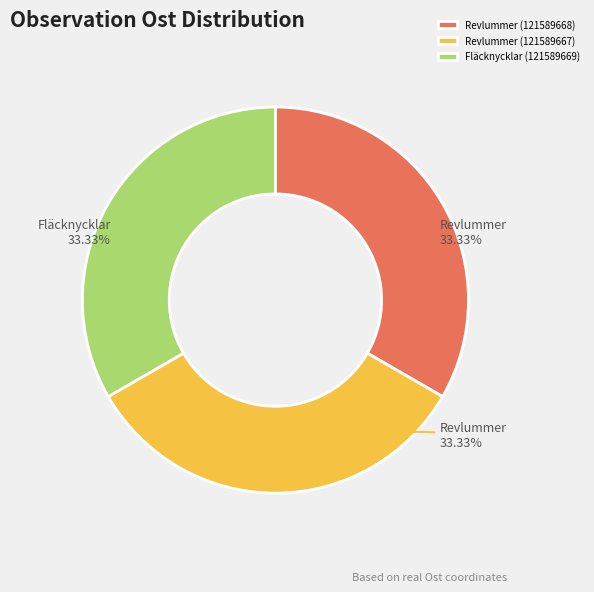

What portion of the pie excludes Revlummer (121589668)?

66.7%